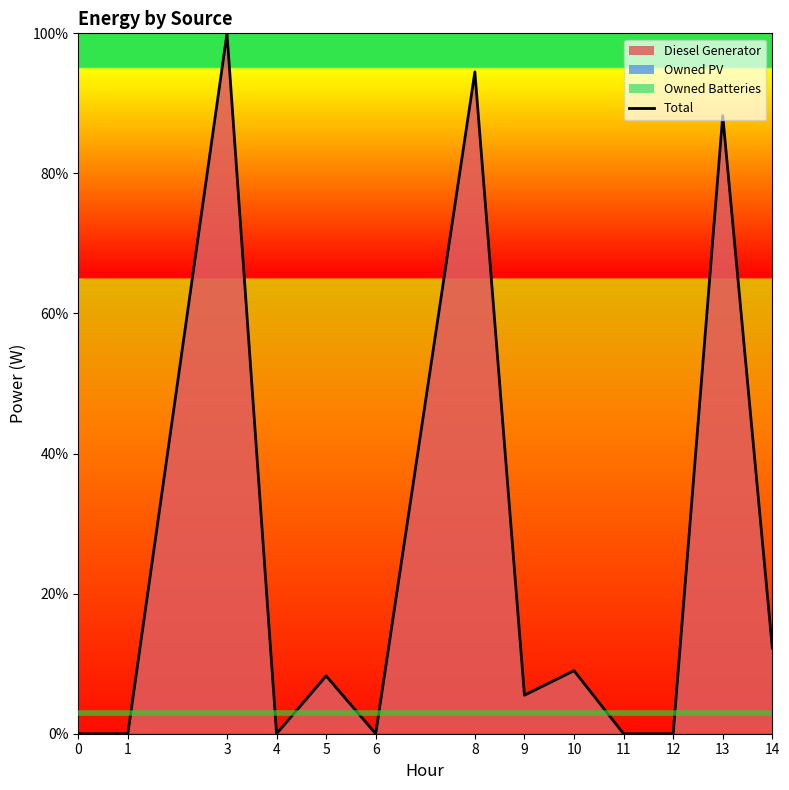

Reading right to left, transcribe all the data shown in this chart.

14=12.2	13=88.2	12=0.0	11=0.0	10=9.0	9=5.5	8=94.5	6=0.0	5=8.2	4=0.0	3=100.0	1=0.0	0=0.0